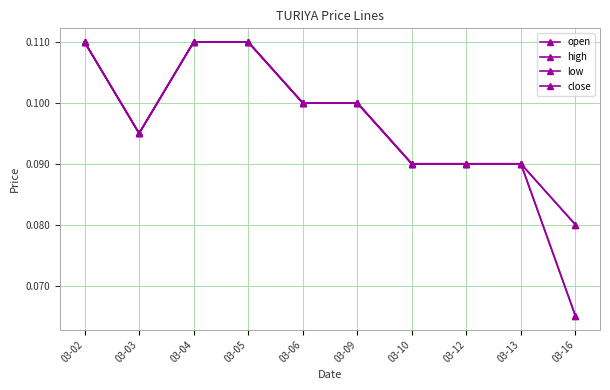

What is the sum of the low values at 03-03 and 03-13?

0.2